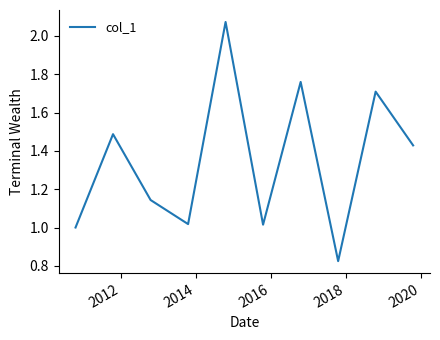

How many interior local peaks (higher than both neighbors) does the data have?

4